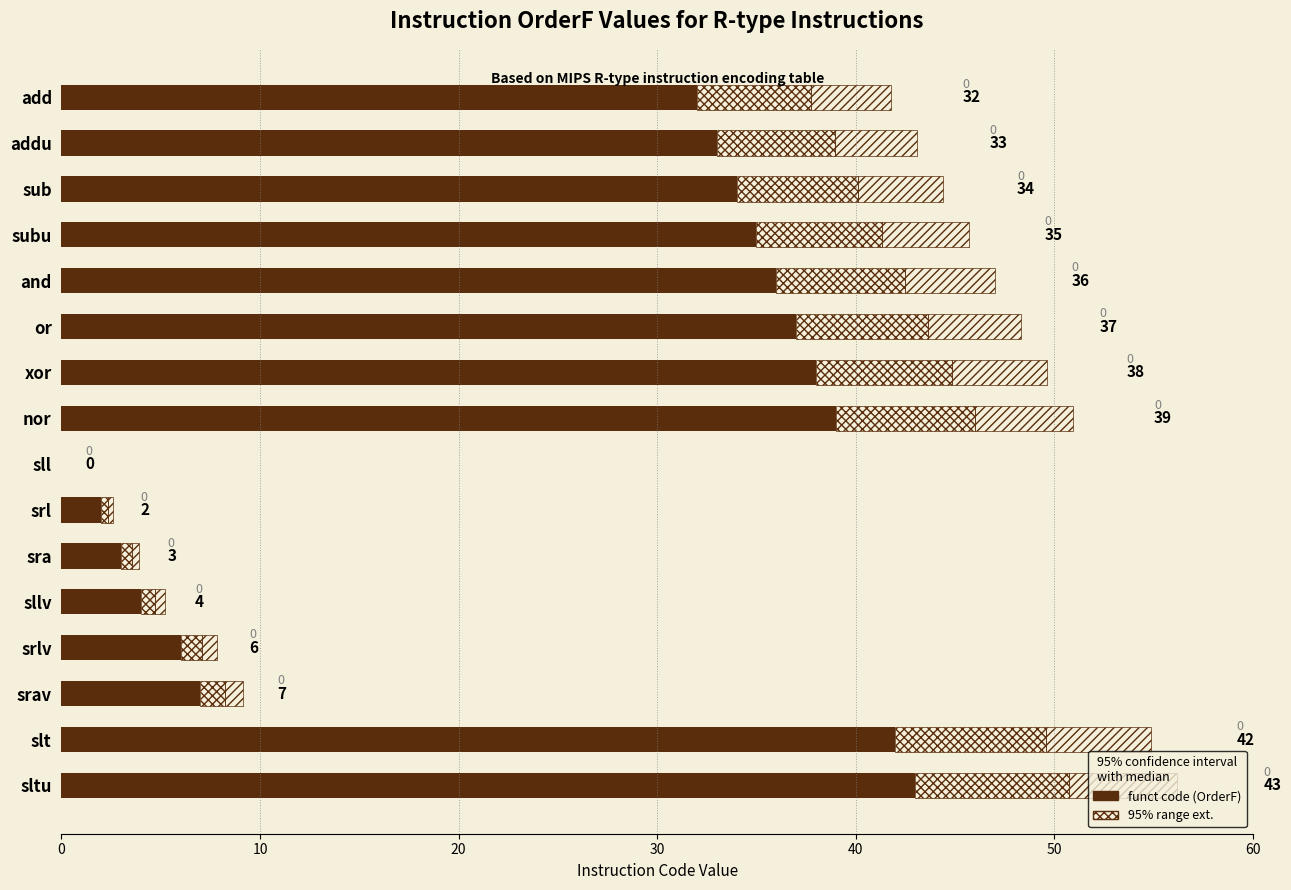

The value at xor is 18. True or false?

False